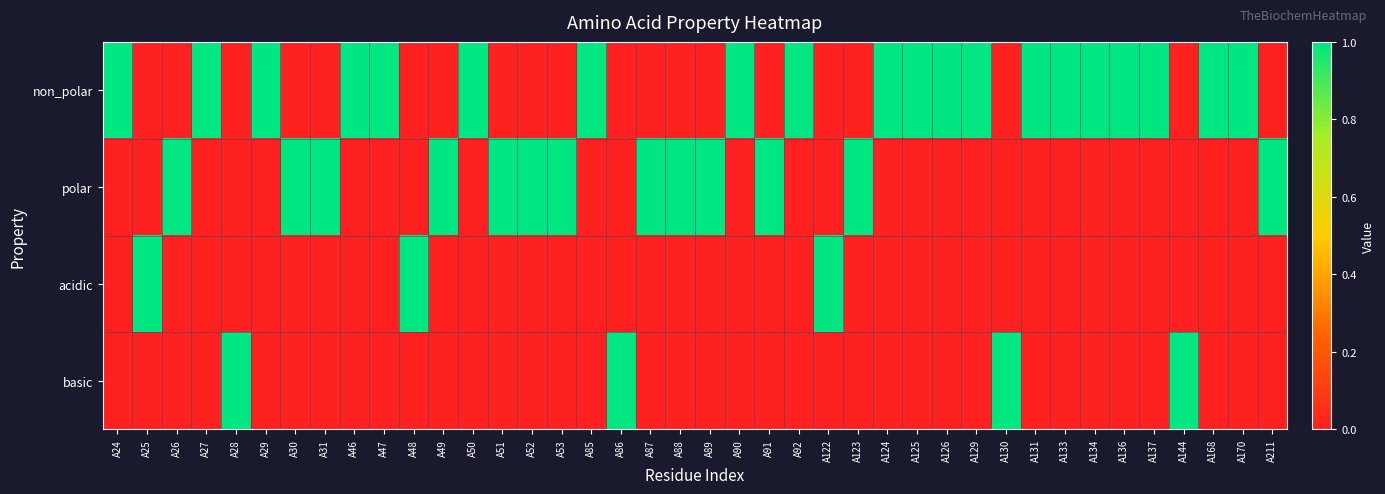

Reading left to right, extract all data points from this chart.

non_polar: A24=1	A25=0	A26=0	A27=1	A28=0	A29=1	A30=0	A31=0	A46=1	A47=1	A48=0	A49=0	A50=1	A51=0	A52=0	A53=0	A85=1	A86=0	A87=0	A88=0	A89=0	A90=1	A91=0	A92=1	A122=0	A123=0	A124=1	A125=1	A126=1	A129=1	A130=0	A131=1	A133=1	A134=1	A136=1	A137=1	A144=0	A168=1	A170=1	A211=0
polar: A24=0	A25=0	A26=1	A27=0	A28=0	A29=0	A30=1	A31=1	A46=0	A47=0	A48=0	A49=1	A50=0	A51=1	A52=1	A53=1	A85=0	A86=0	A87=1	A88=1	A89=1	A90=0	A91=1	A92=0	A122=0	A123=1	A124=0	A125=0	A126=0	A129=0	A130=0	A131=0	A133=0	A134=0	A136=0	A137=0	A144=0	A168=0	A170=0	A211=1
acidic: A24=0	A25=1	A26=0	A27=0	A28=0	A29=0	A30=0	A31=0	A46=0	A47=0	A48=1	A49=0	A50=0	A51=0	A52=0	A53=0	A85=0	A86=0	A87=0	A88=0	A89=0	A90=0	A91=0	A92=0	A122=1	A123=0	A124=0	A125=0	A126=0	A129=0	A130=0	A131=0	A133=0	A134=0	A136=0	A137=0	A144=0	A168=0	A170=0	A211=0
basic: A24=0	A25=0	A26=0	A27=0	A28=1	A29=0	A30=0	A31=0	A46=0	A47=0	A48=0	A49=0	A50=0	A51=0	A52=0	A53=0	A85=0	A86=1	A87=0	A88=0	A89=0	A90=0	A91=0	A92=0	A122=0	A123=0	A124=0	A125=0	A126=0	A129=0	A130=1	A131=0	A133=0	A134=0	A136=0	A137=0	A144=1	A168=0	A170=0	A211=0